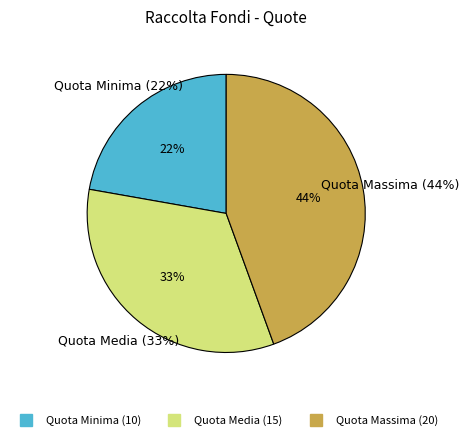

Which category has the biggest portion of the pie?

Quota Massima